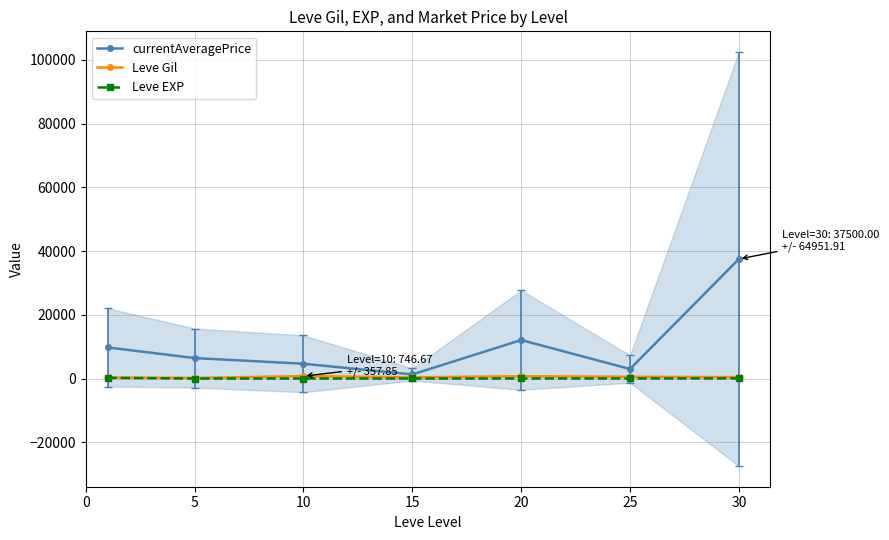

What are all the series names shown in the legend?

currentAveragePrice, Leve Gil, Leve EXP